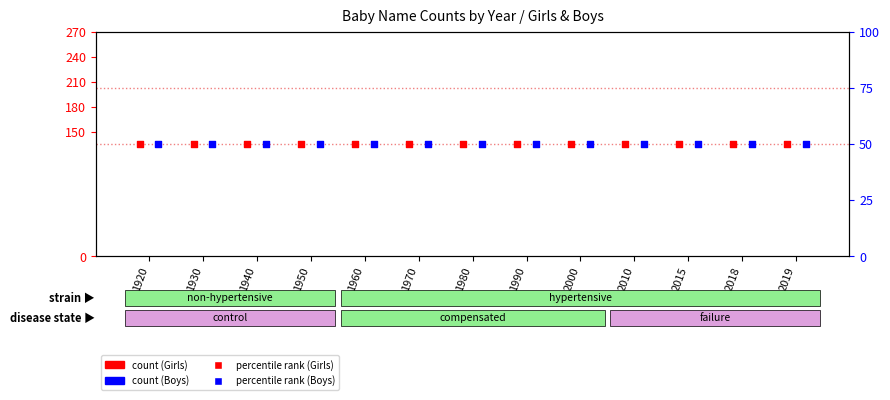

At which category is the sum across all series the highest?

1920